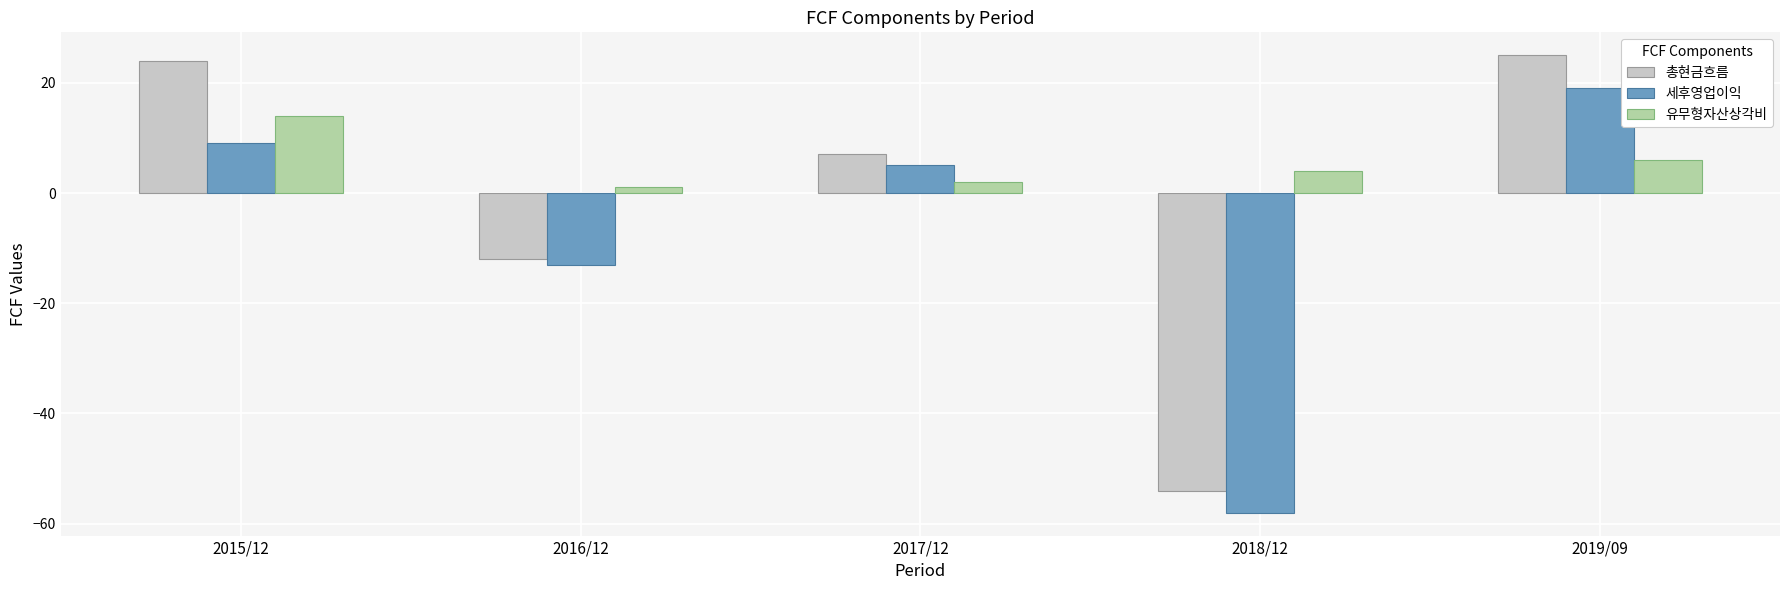

Is the value of 총현금흐름 at 2017/12 greater than the value of 세후영업이익 at 2015/12?

No